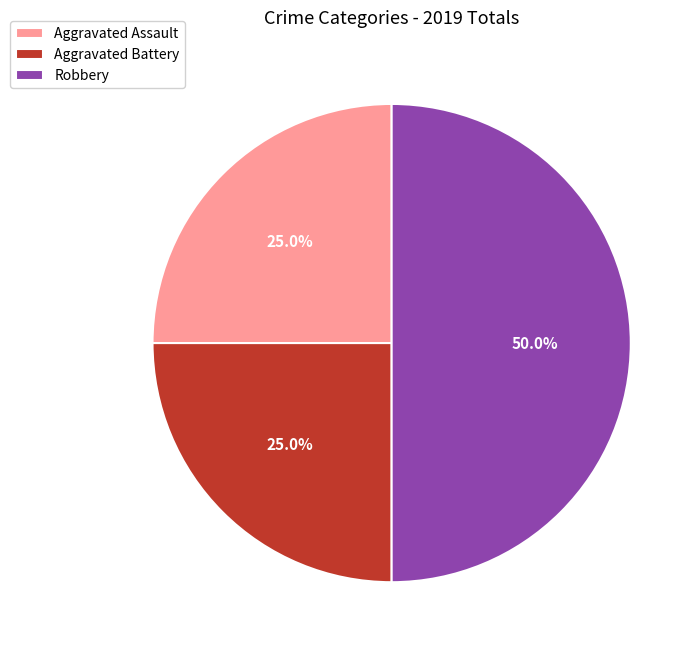

Between Aggravated Assault and Robbery, which is larger?

Robbery